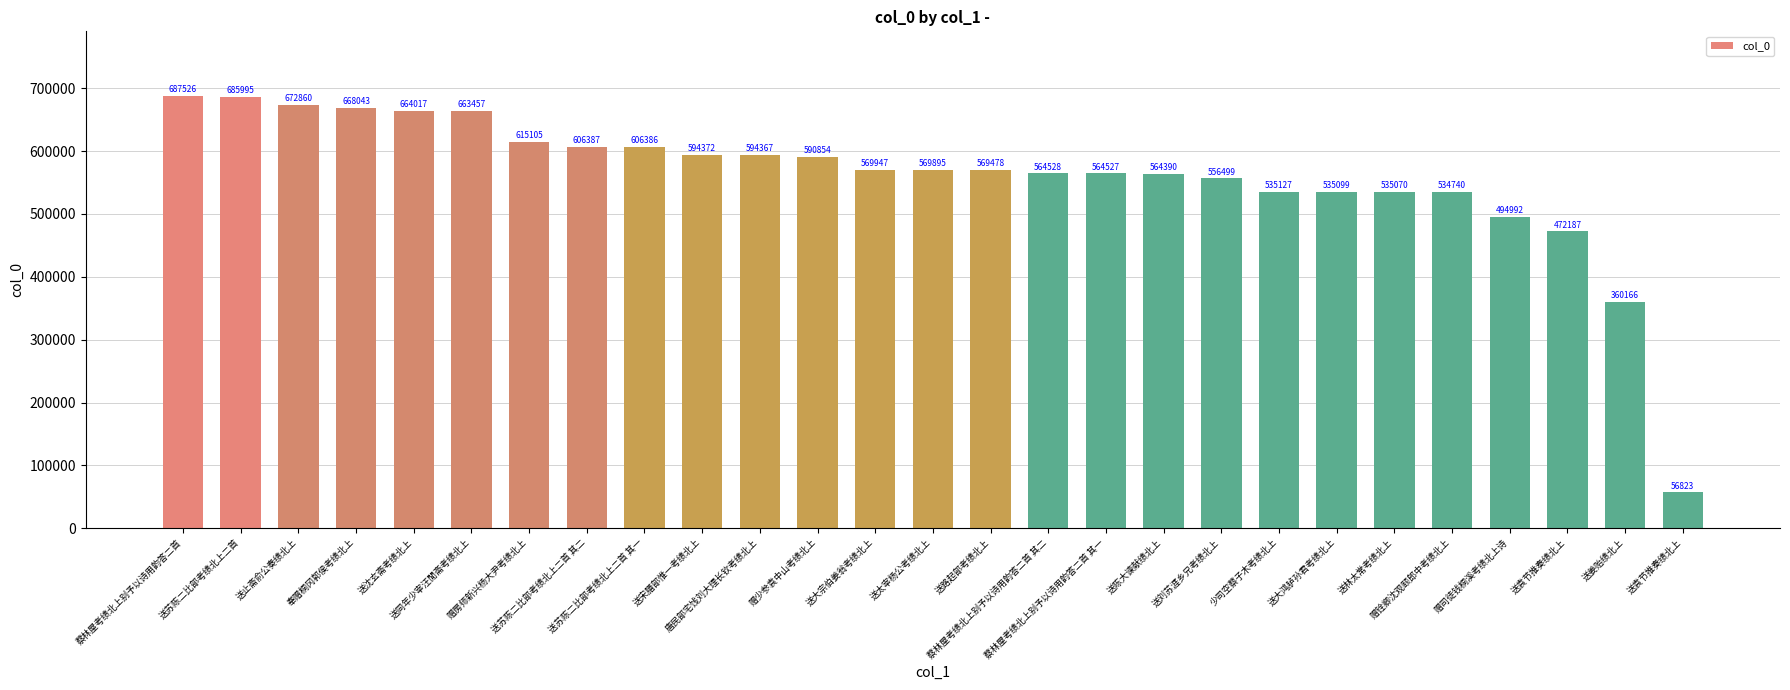

How many bars are there in total?

27